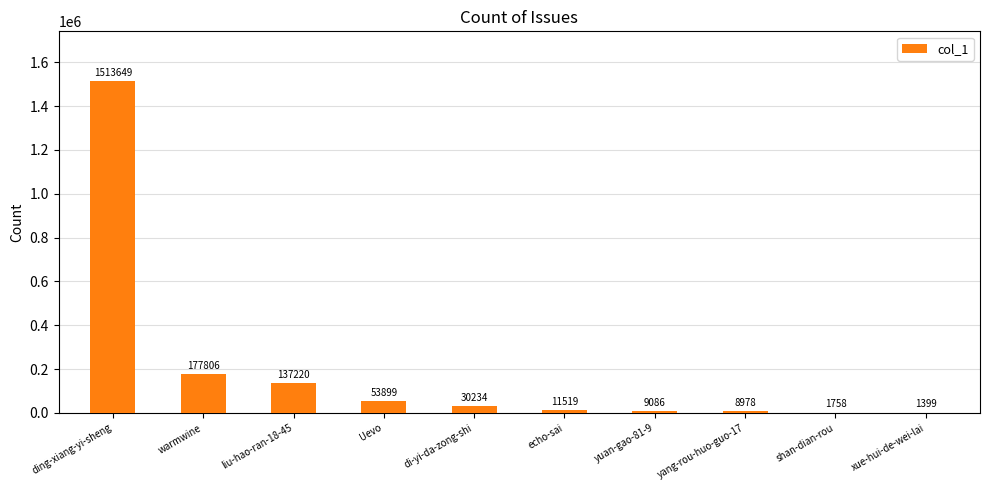

Which has a higher value, yang-rou-huo-guo-17 or yuan-gao-81-9?

yuan-gao-81-9